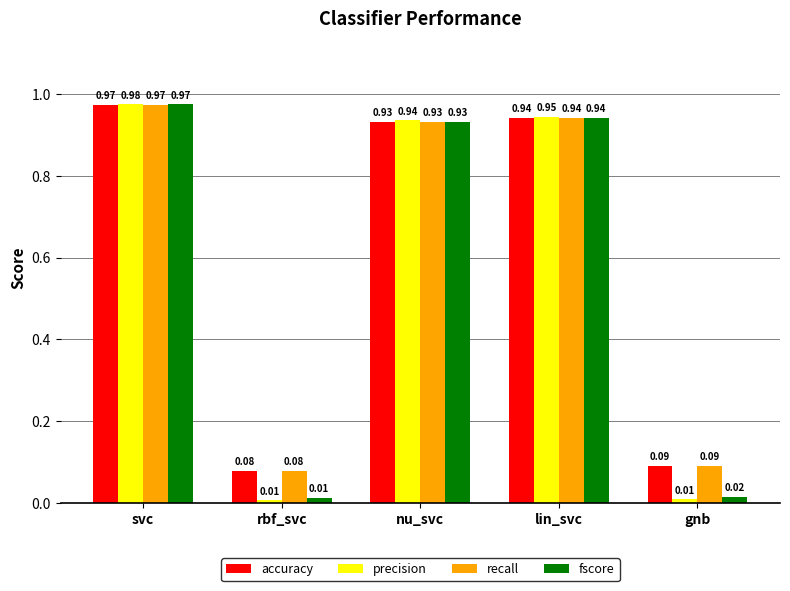

Is the value of precision at nu_svc greater than the value of recall at nu_svc?

Yes